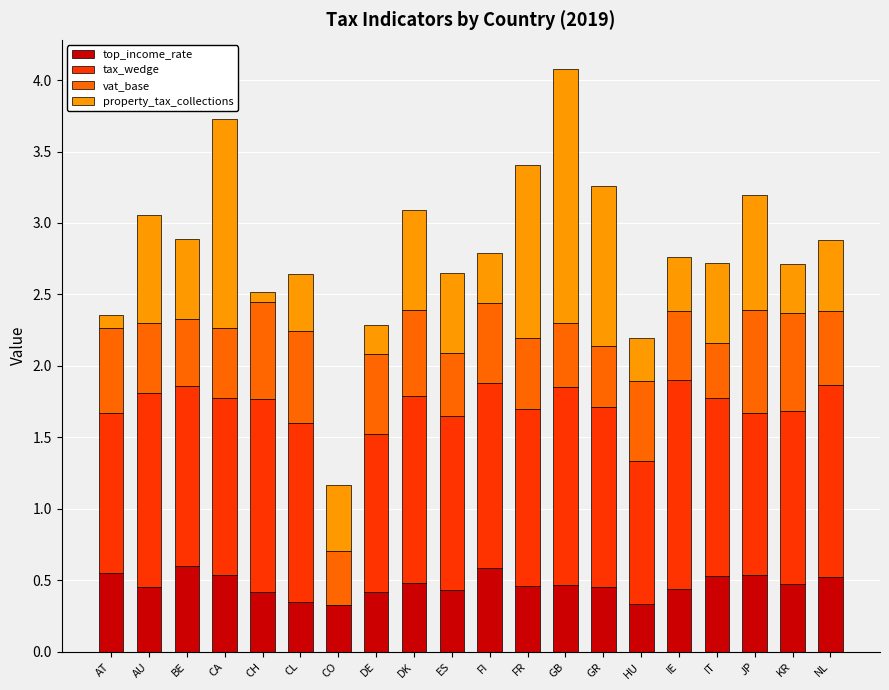

What is the sum of all top_income_rate values?

9.4